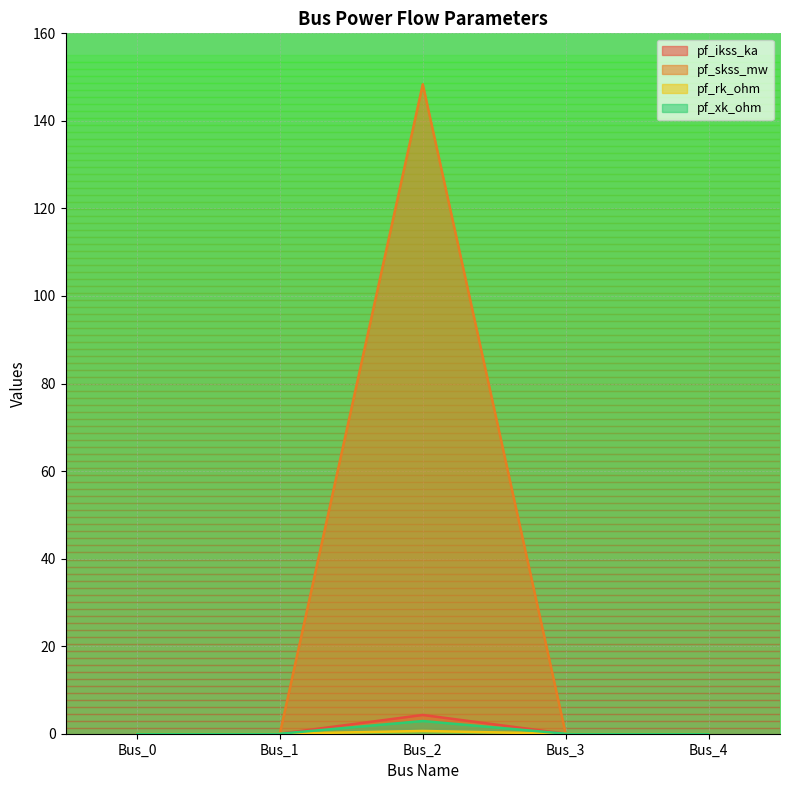

Which series has the widest spread of values?

pf_skss_mw